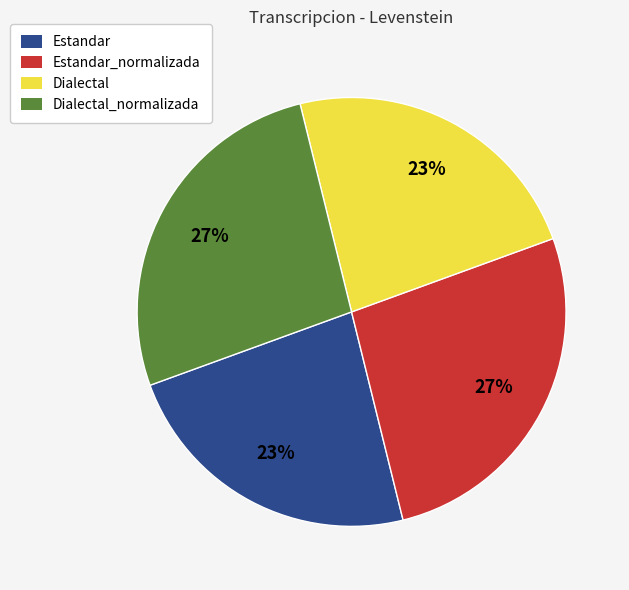

Does any single category account for the majority?

No